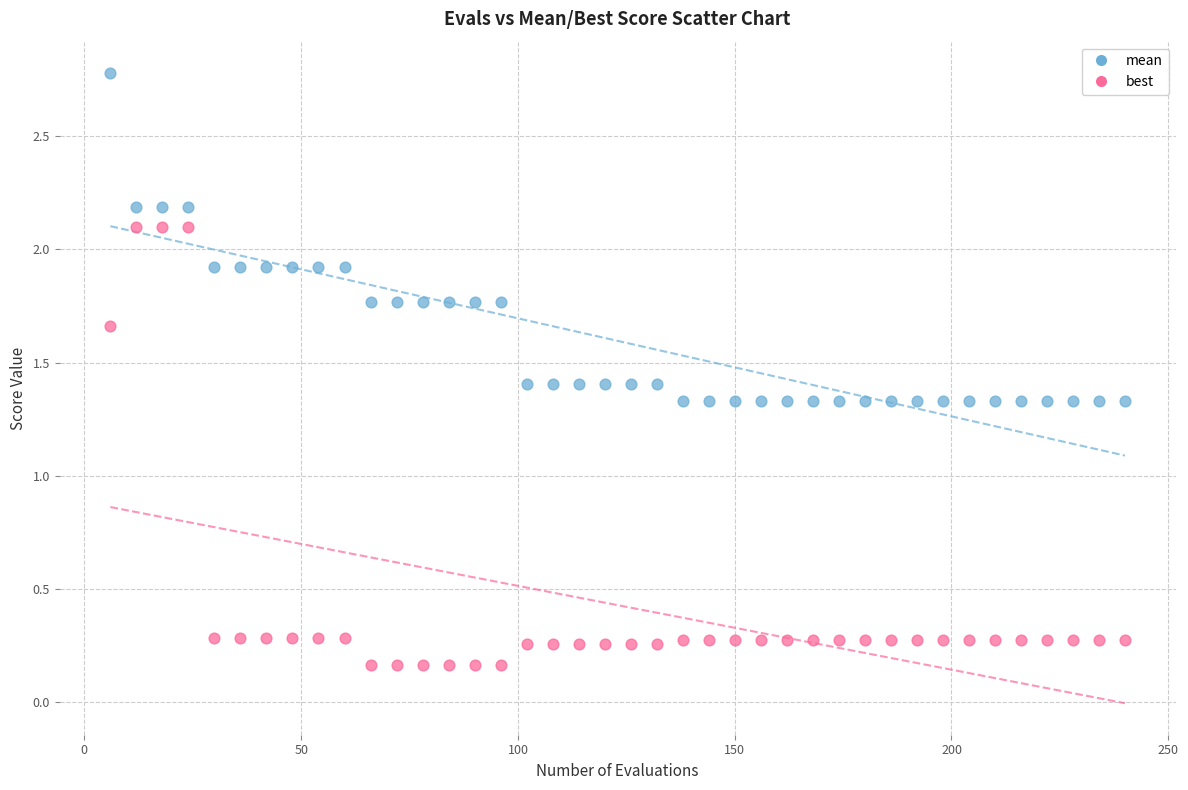

Which series reaches the maximum Y coordinate?

mean